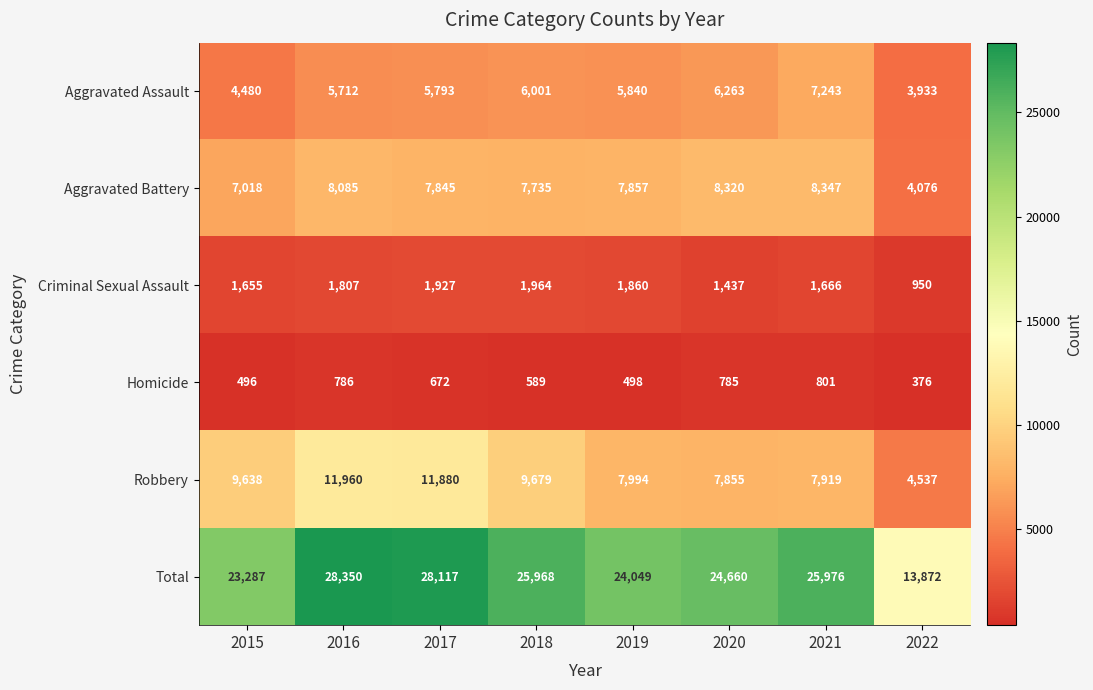

What is the sum of the Robbery values at 2018 and 2019?

17673